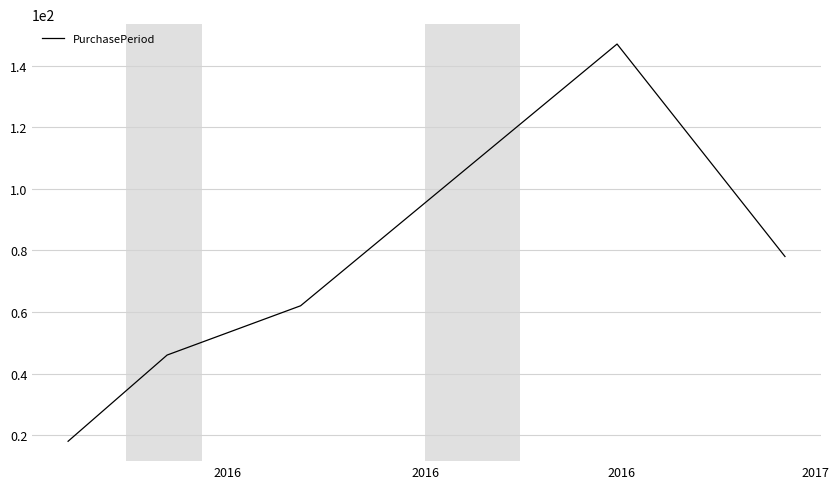

True or false: the data has more than 2 interior local peaks.

False